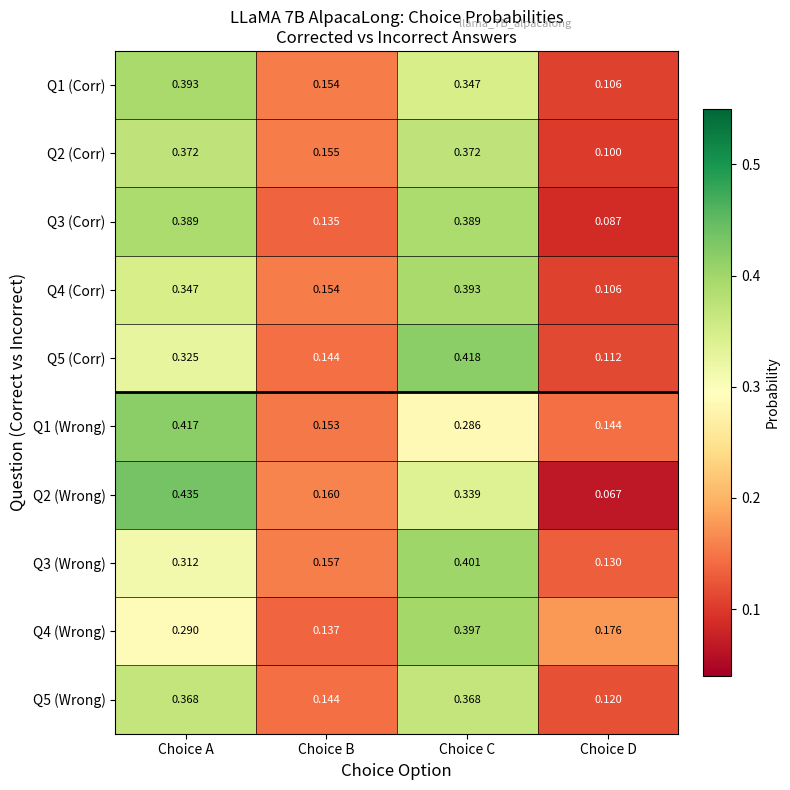

At which label is Q3 (Corr) closest to 0?

Choice D